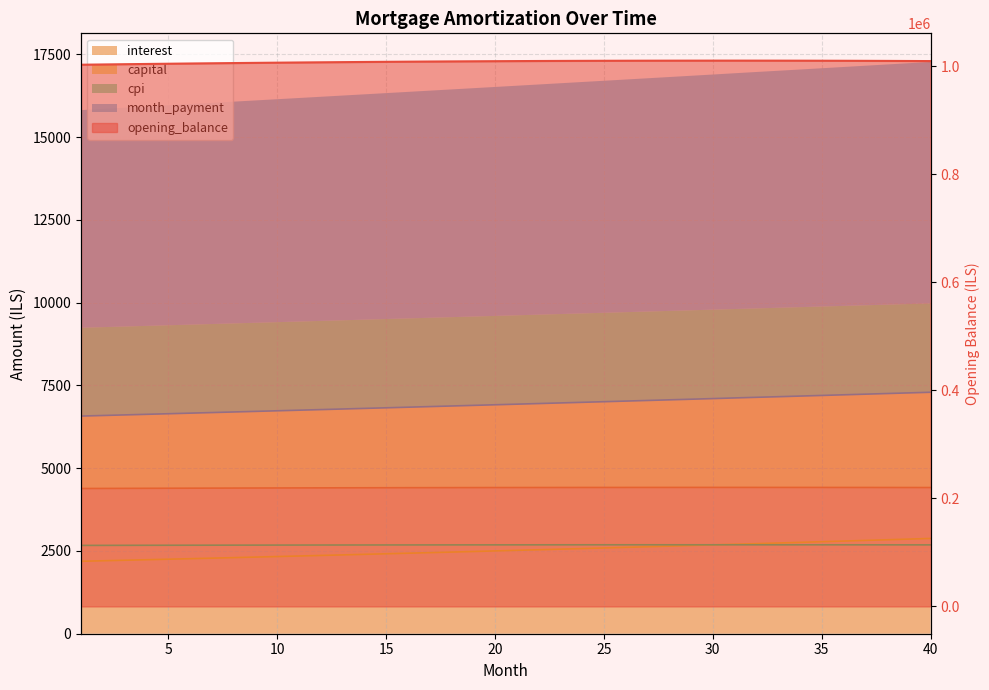

What is the maximum value for opening_balance?

1010244.7